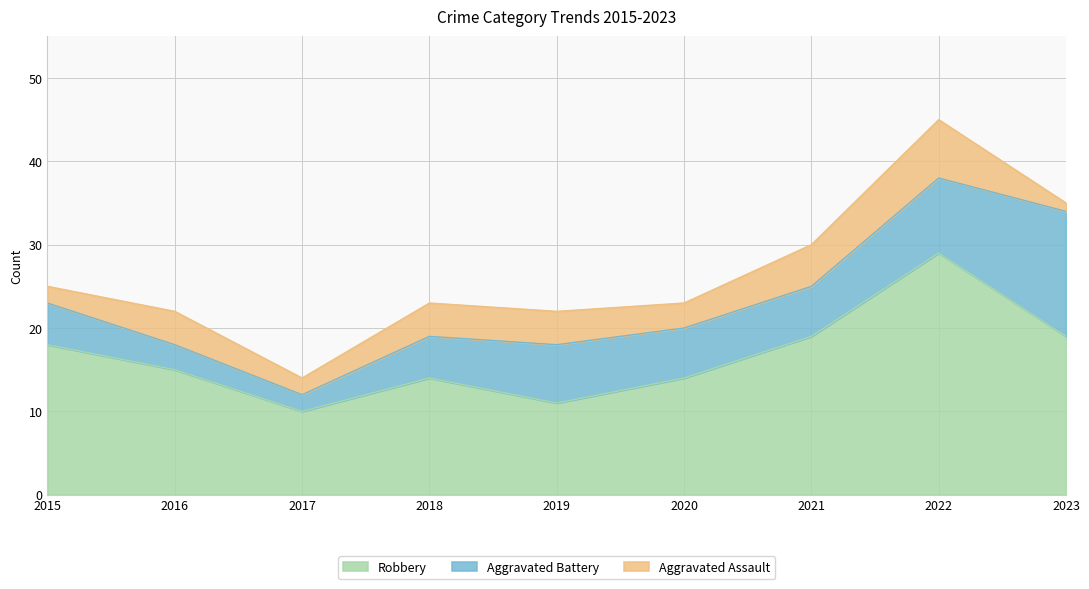

What is the difference between the highest and lowest values at 2016?

12